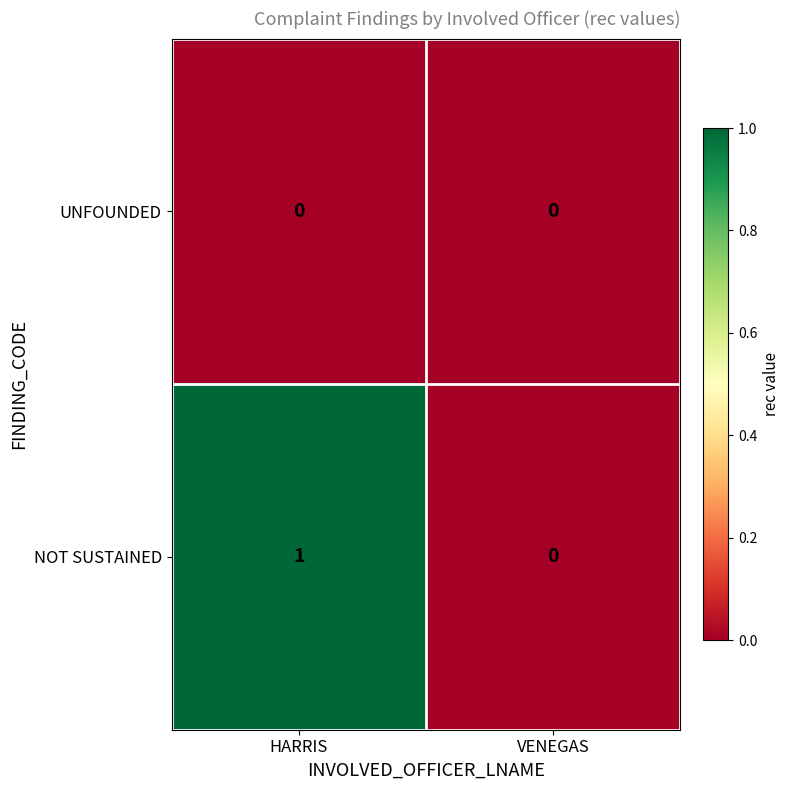

Which series has the largest total across all categories?

NOT SUSTAINED